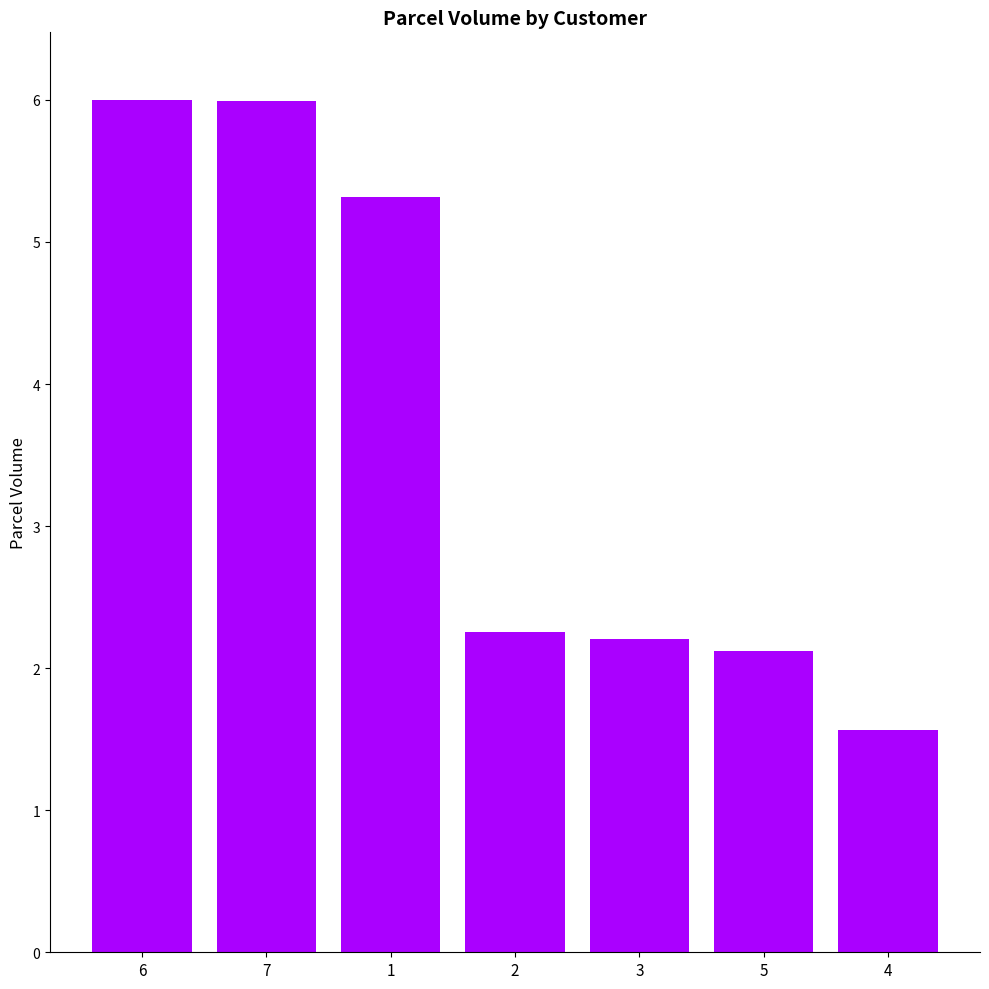

Is it true that the value at 6 is 6.0?

True